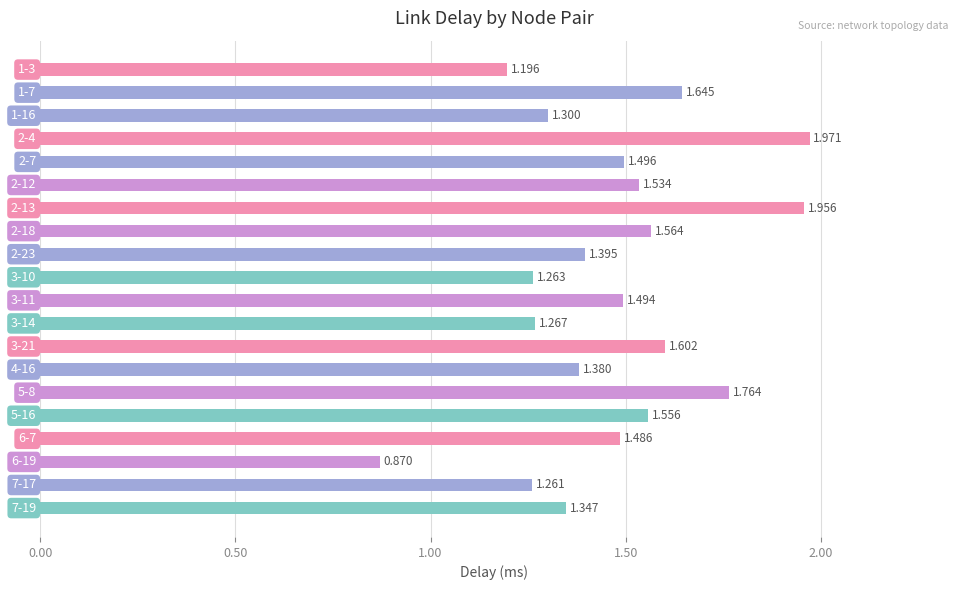

Rank the categories by value from highest to lowest.

2-4, 2-13, 5-8, 1-7, 3-21, 2-18, 5-16, 2-12, 2-7, 3-11, 6-7, 2-23, 4-16, 7-19, 1-16, 3-14, 3-10, 7-17, 1-3, 6-19